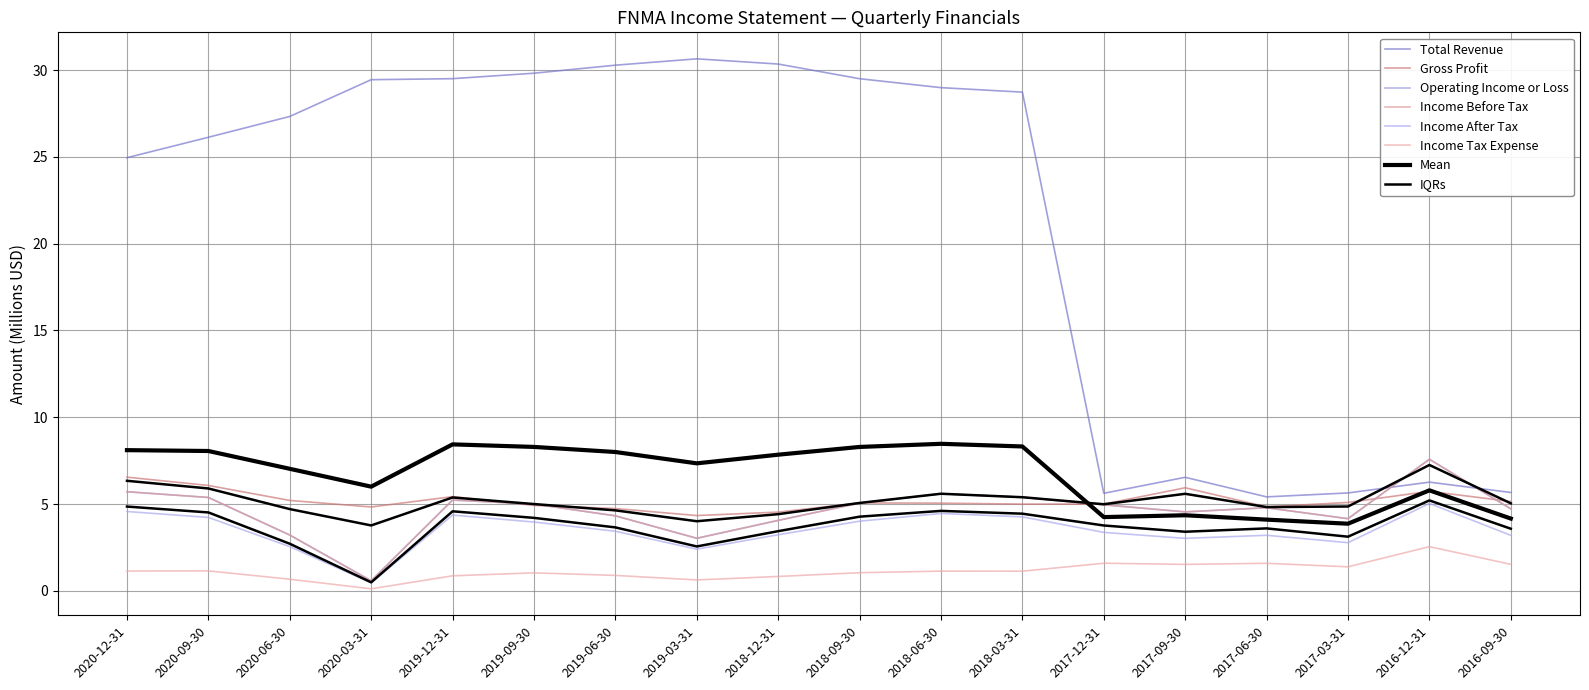

Reading left to right, list all the values displayed in this chart.

Total Revenue: 25.0	26.1	27.3	29.4	29.5	29.8	30.3	30.6	30.3	29.5	29.0	28.7	5.6	6.5	5.4	5.6	6.3	5.7
Gross Profit: 6.5	6.1	5.2	4.8	5.4	4.9	4.7	4.3	4.5	5.1	5.1	5.0	5.0	5.9	4.8	5.1	5.7	5.1
Operating Income or Loss: 5.7	5.4	3.2	0.6	5.2	5.0	4.3	3.0	4.1	5.1	5.6	5.4	5.0	4.5	4.8	4.2	7.6	4.7
Income Before Tax: 5.7	5.4	3.2	0.6	5.2	5.0	4.3	3.0	4.1	5.1	5.6	5.4	5.0	4.5	4.8	4.2	7.6	4.7
Income After Tax: 4.6	4.2	2.5	0.5	4.4	4.0	3.4	2.4	3.2	4.0	4.5	4.3	3.4	3.0	3.2	2.8	5.0	3.2
Income Tax Expense: 1.1	1.1	0.7	0.1	0.9	1.0	0.9	0.6	0.8	1.0	1.1	1.1	1.6	1.5	1.6	1.4	2.5	1.5